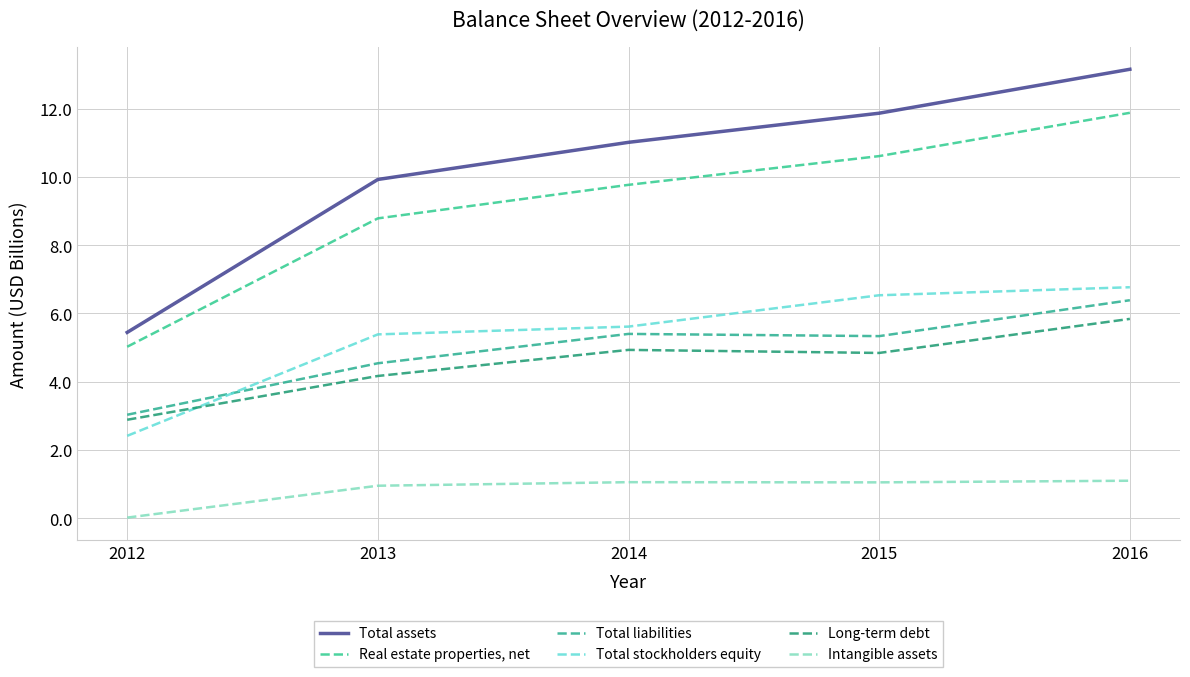

At which label is Total stockholders equity closest to 4?

2013